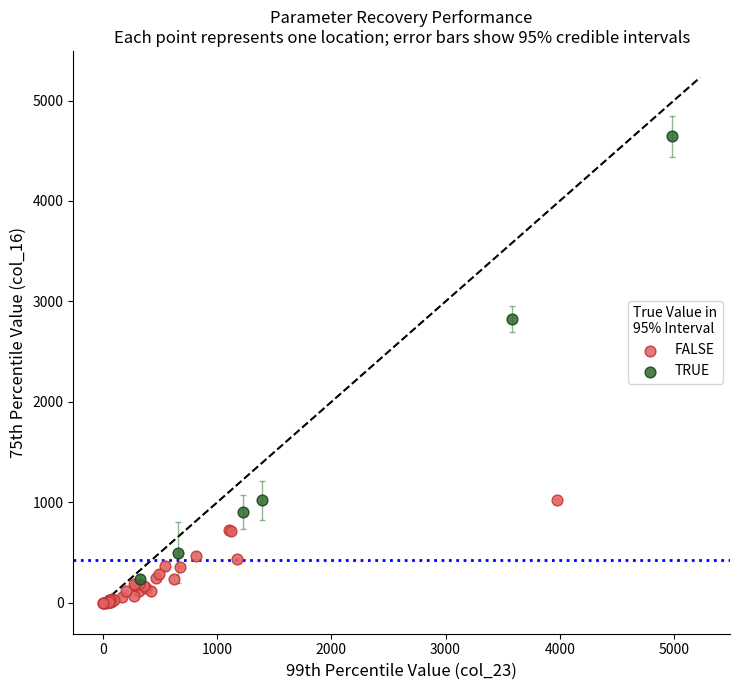

Which series has the largest Y range (max minus min)?

TRUE